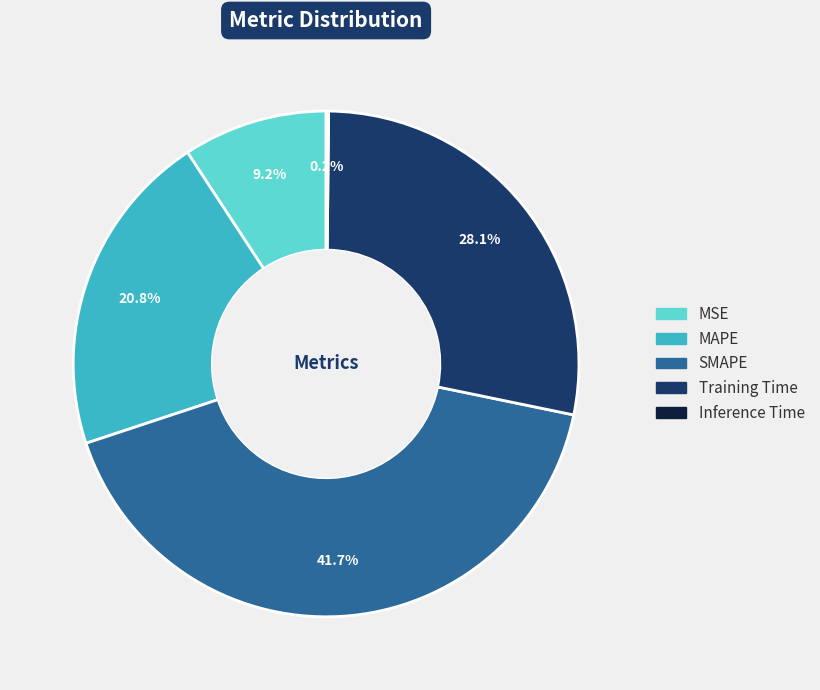

Is Training Time the majority of the pie?

No